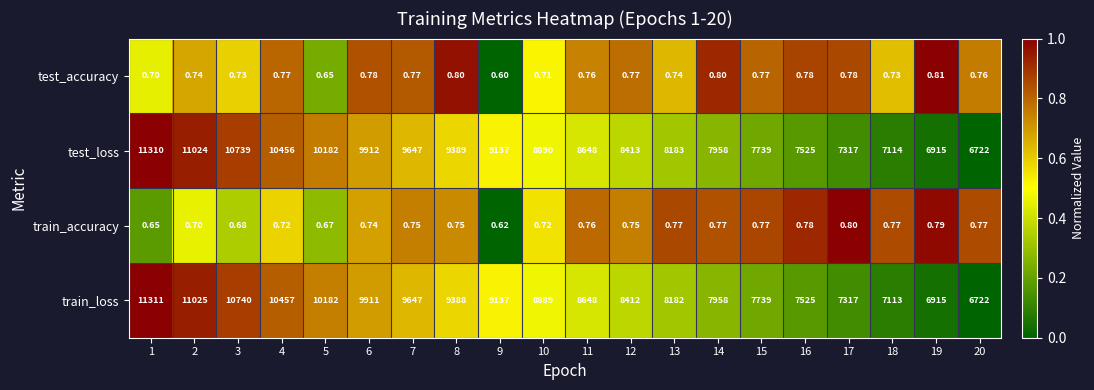

Which series has the largest range (max minus min)?

train_loss